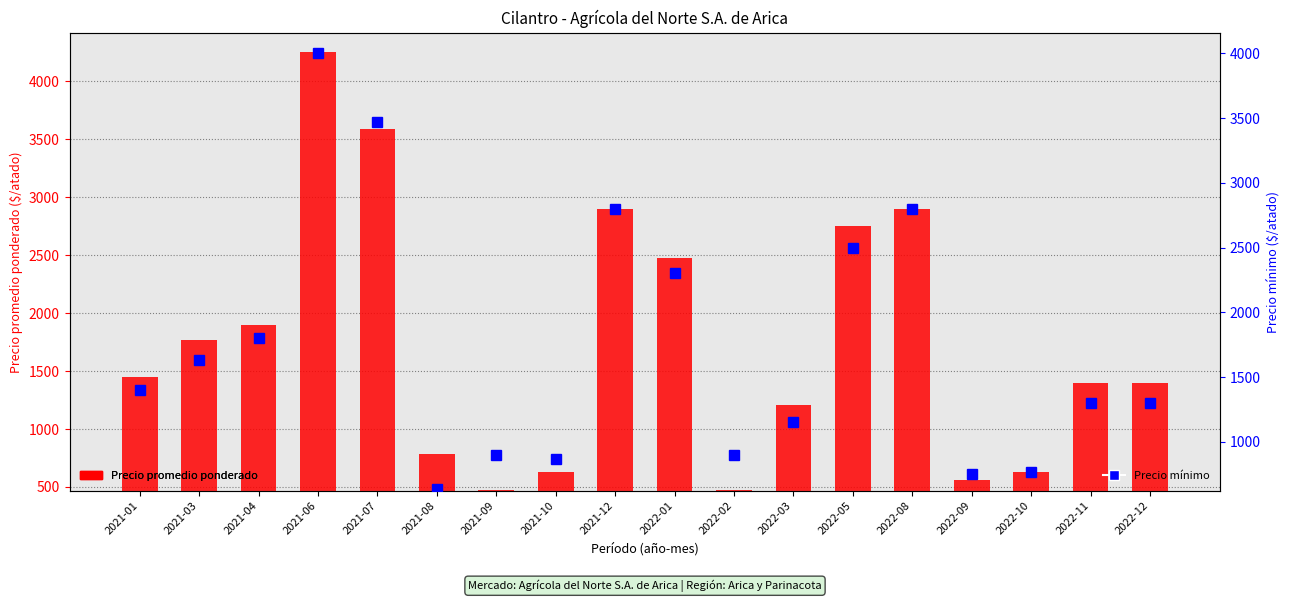

How many groups of bars are there?

18